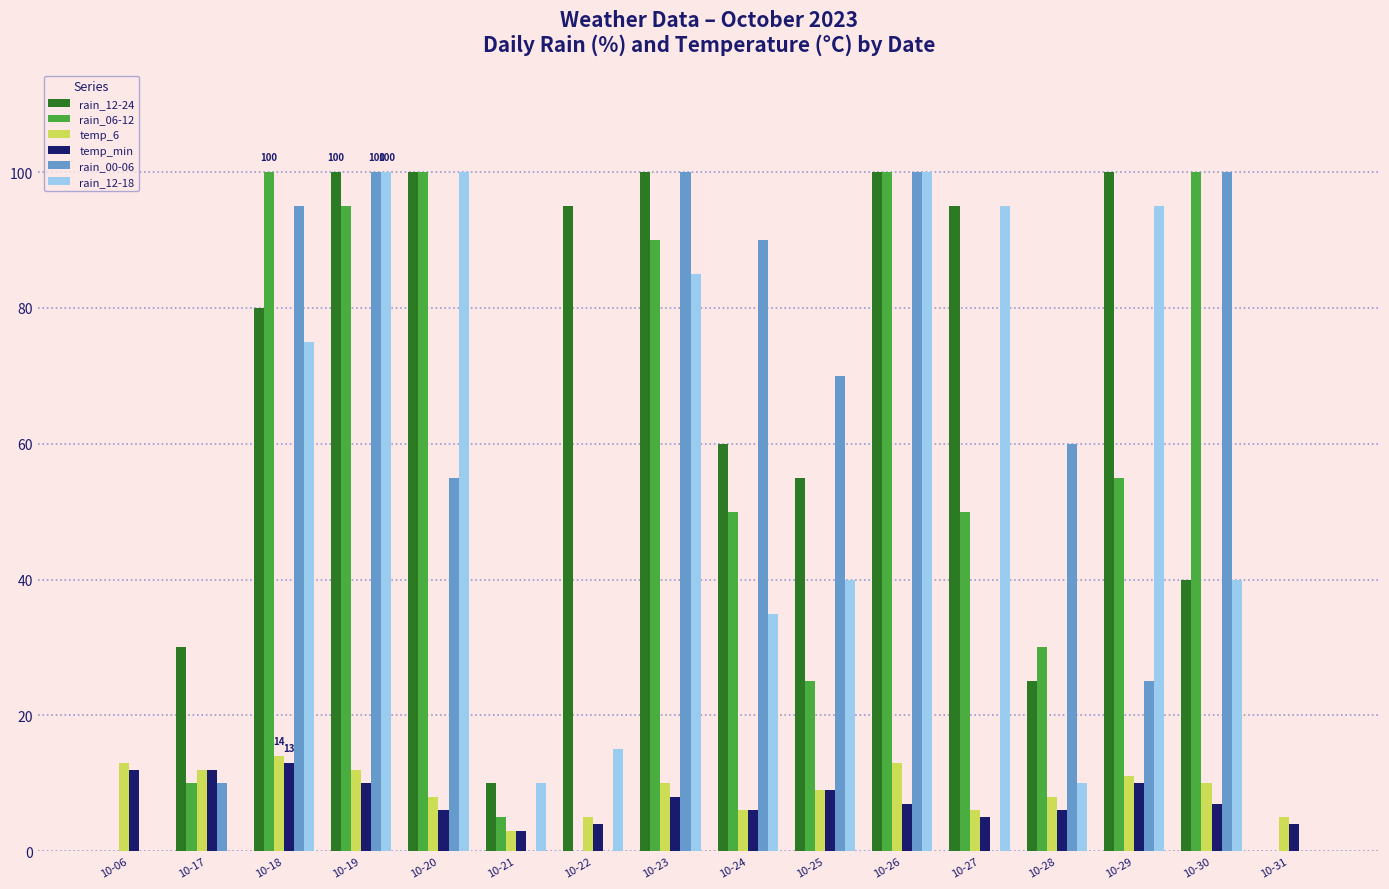

What value does the temp_6 series have at 10-29, to the nearest 5?

10